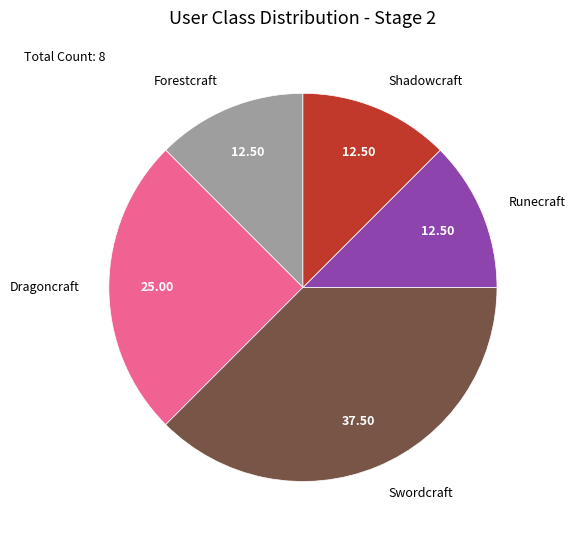

What is the ratio of the value at Dragoncraft to the value at Runecraft?

2.0